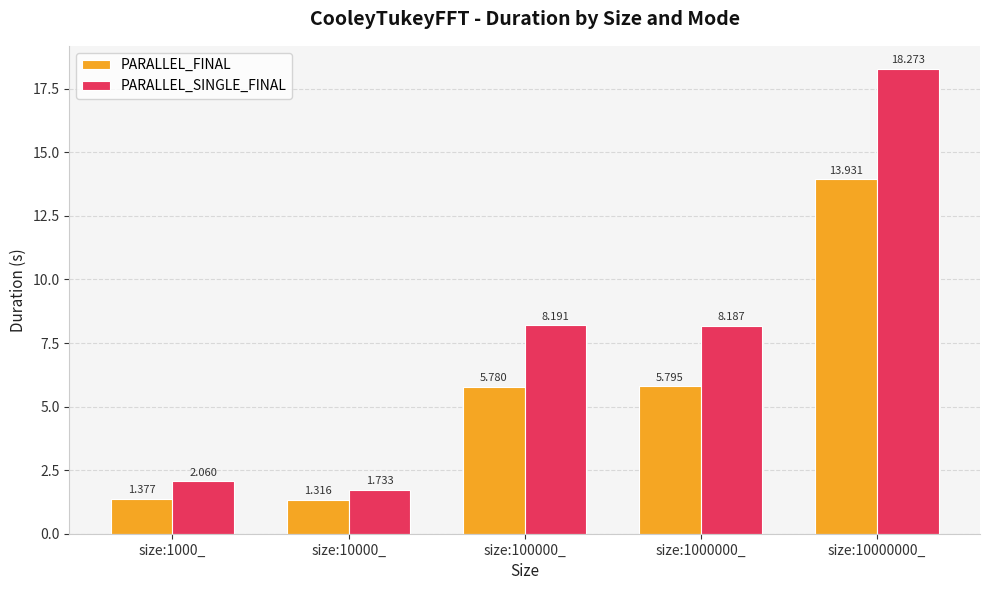

What position from the left is size:1000_?

1